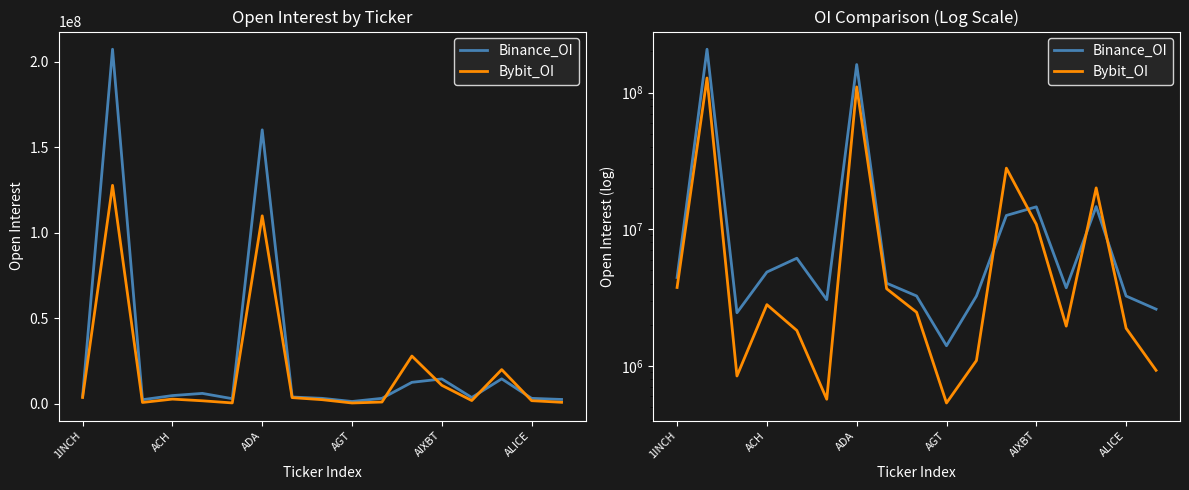

What is the difference between the highest and lowest values at 16?

1673109